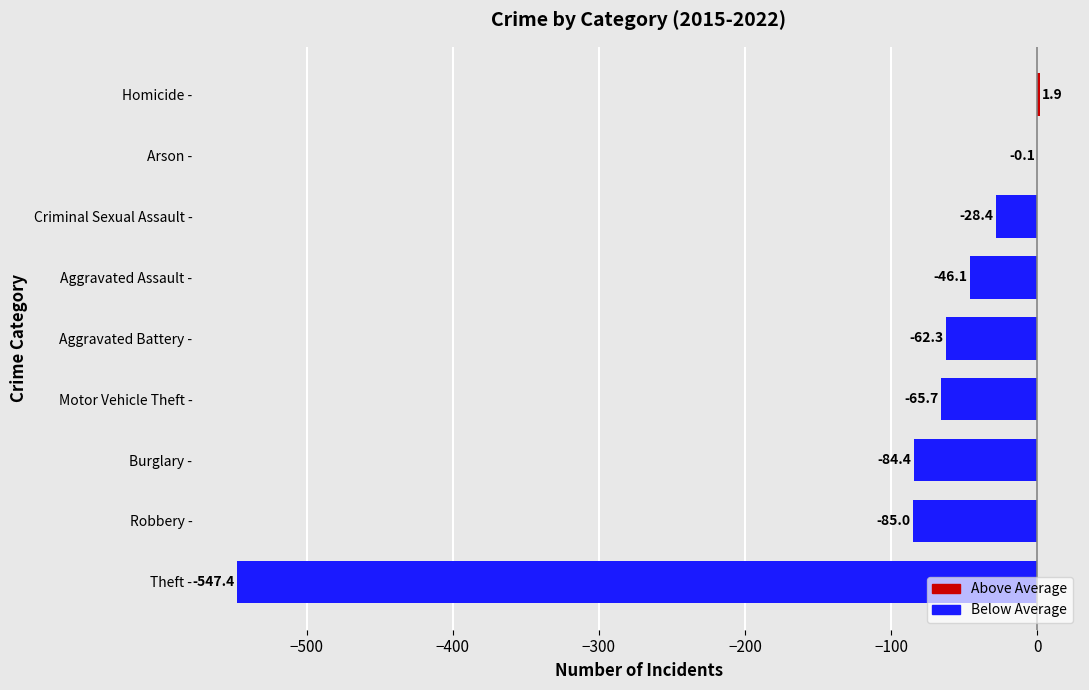

True or false: the data shows -547.4 at Theft -.

True